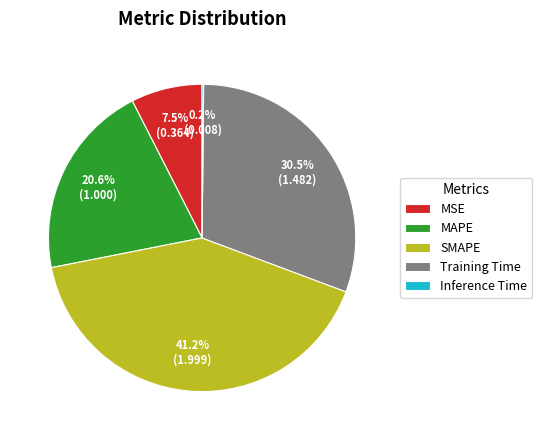

What is the largest slice in the pie chart?

SMAPE